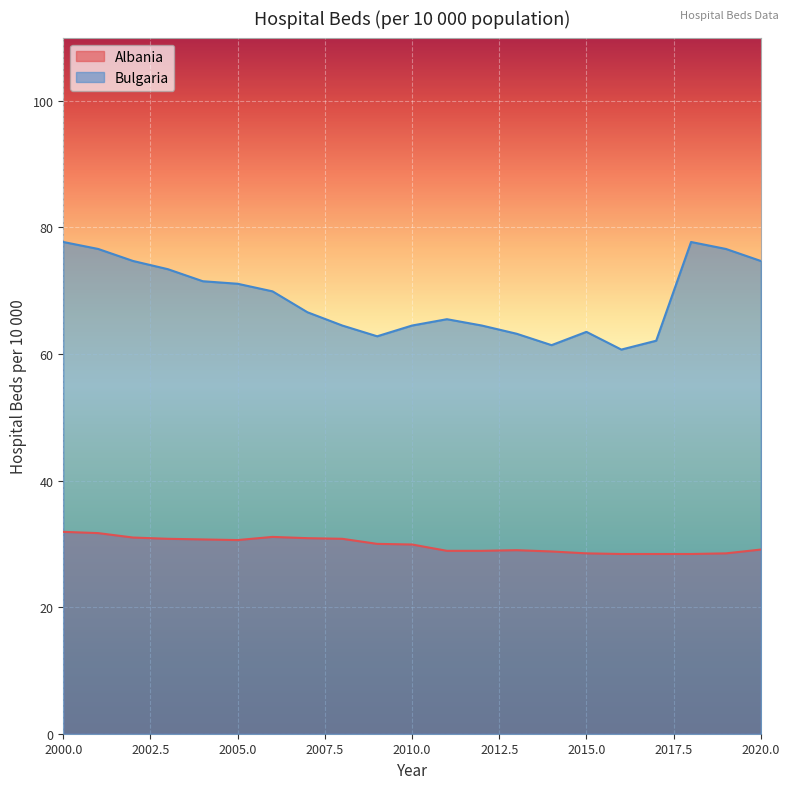

How many lines are shown in the chart?

2